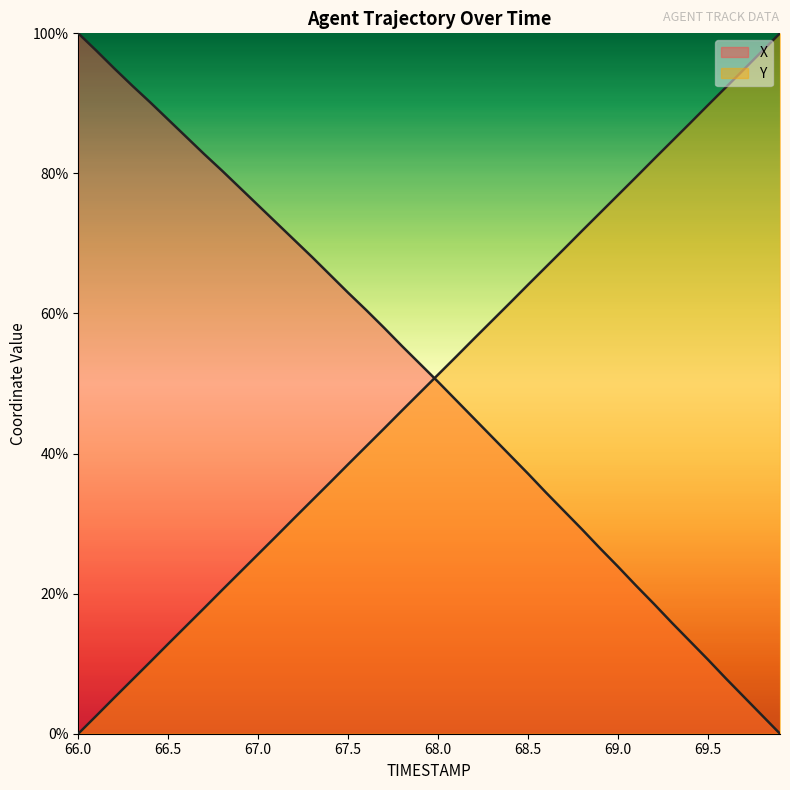

Does the chart have visible grid lines?

No